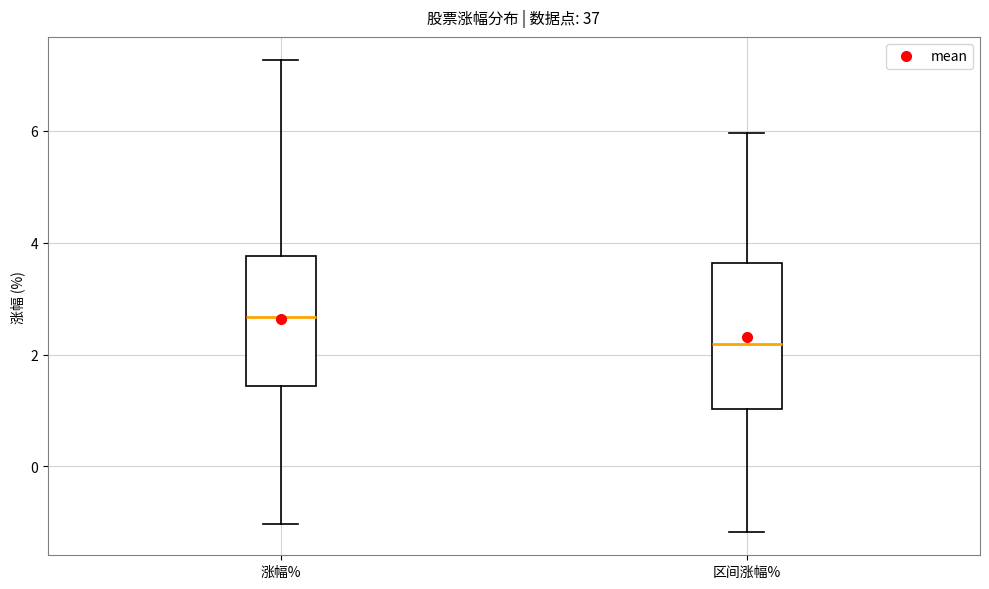

Which box has the highest median line?

涨幅%